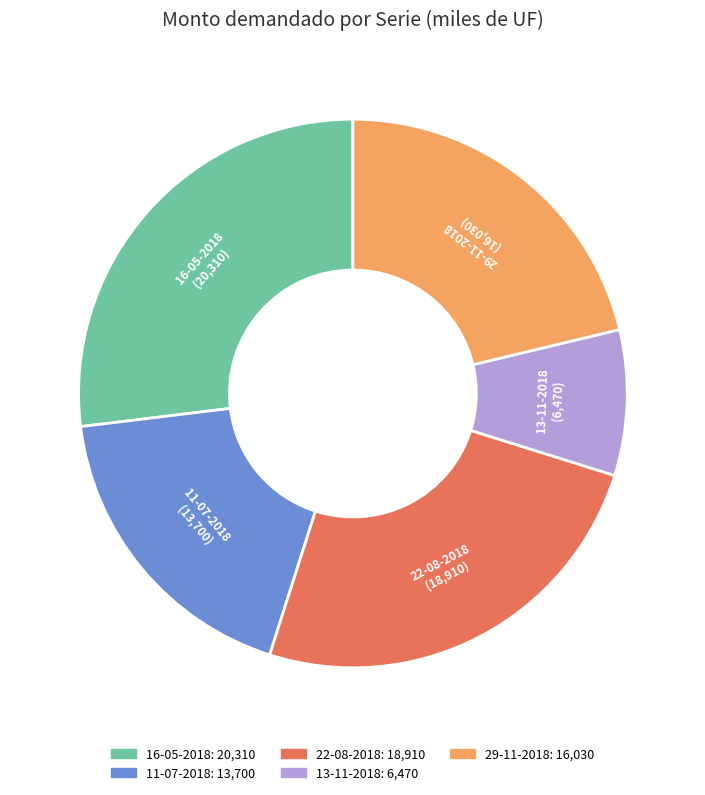

Rank the categories by value from lowest to highest.

13-11-2018, 11-07-2018, 29-11-2018, 22-08-2018, 16-05-2018